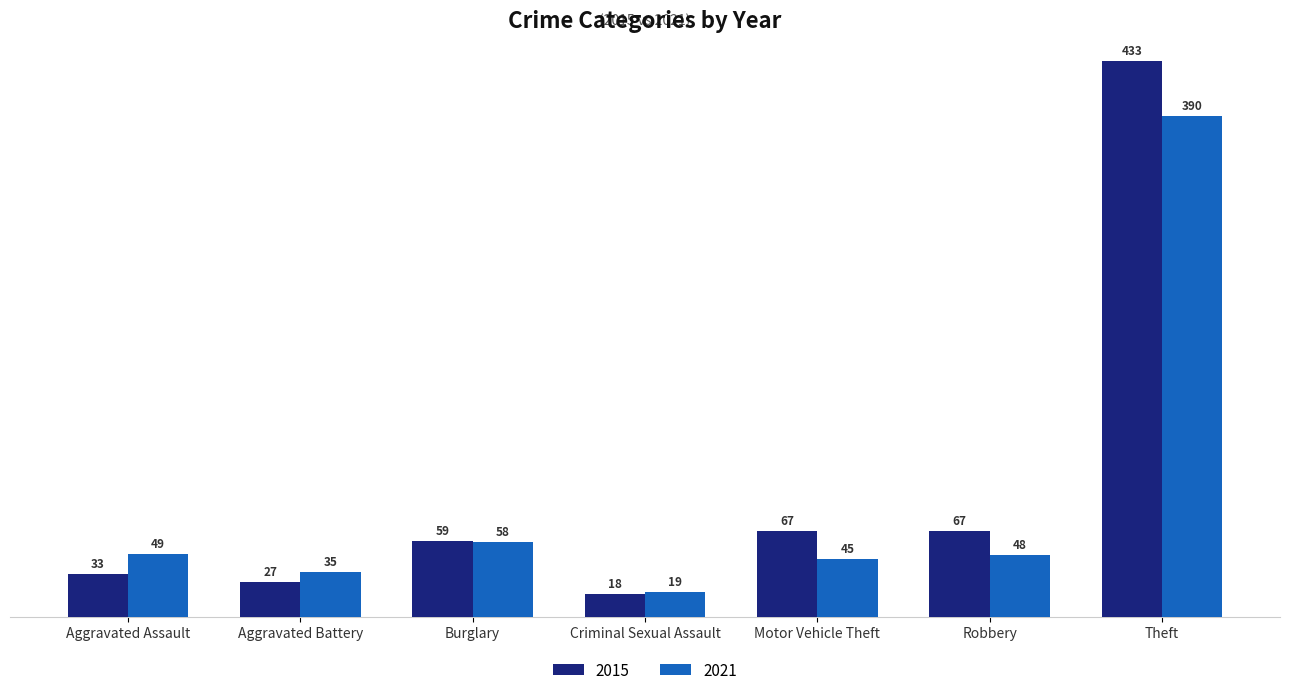

How many values in the 2021 series are below 48?

3